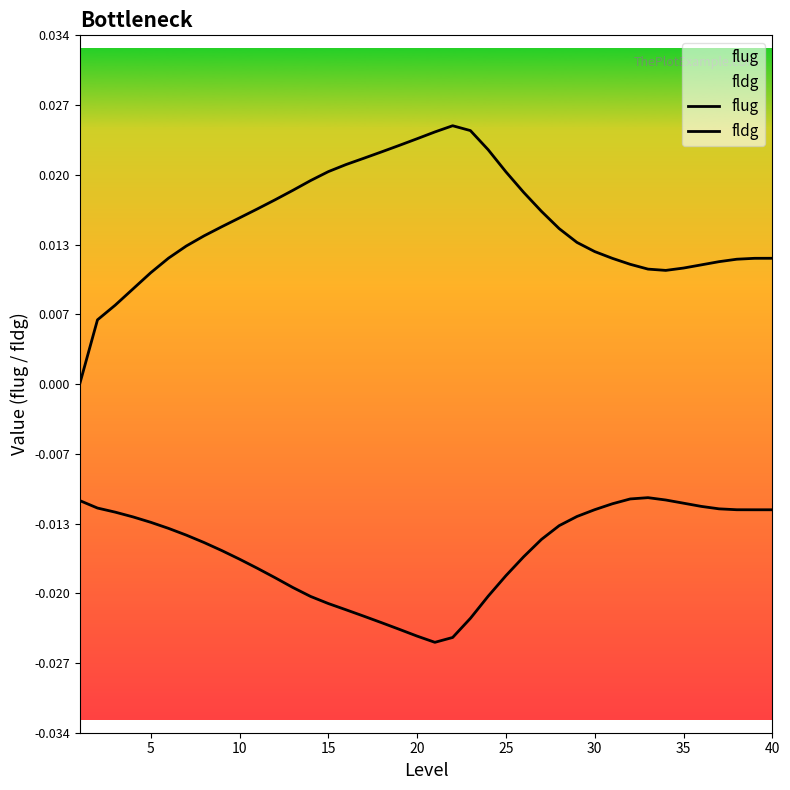

Does the chart display data point markers on the line(s)?

No